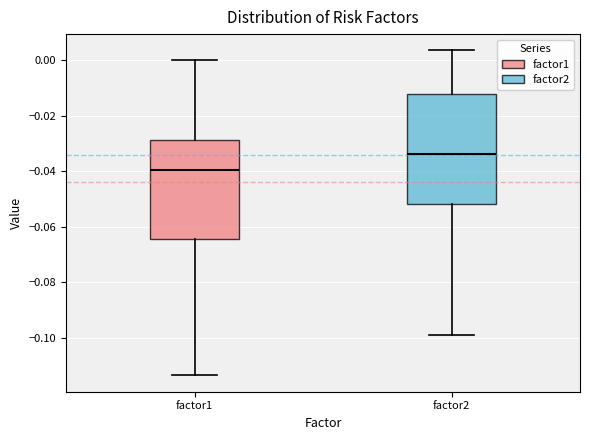

Which box's median line is the lowest?

factor1